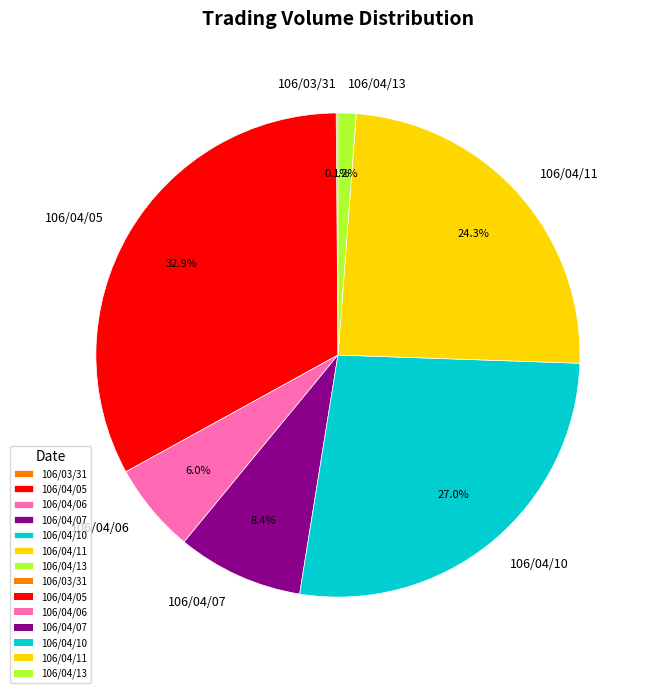

Which slice is the largest?

106/04/05